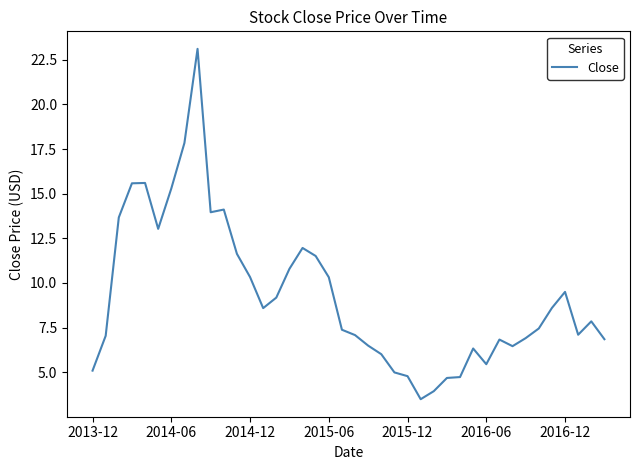

What is the difference between the maximum and minimum values?

19.6